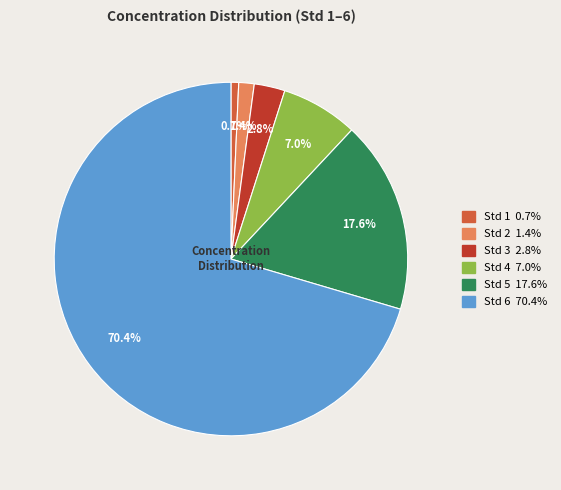

Which has a higher value, Std 4 or Std 2?

Std 4